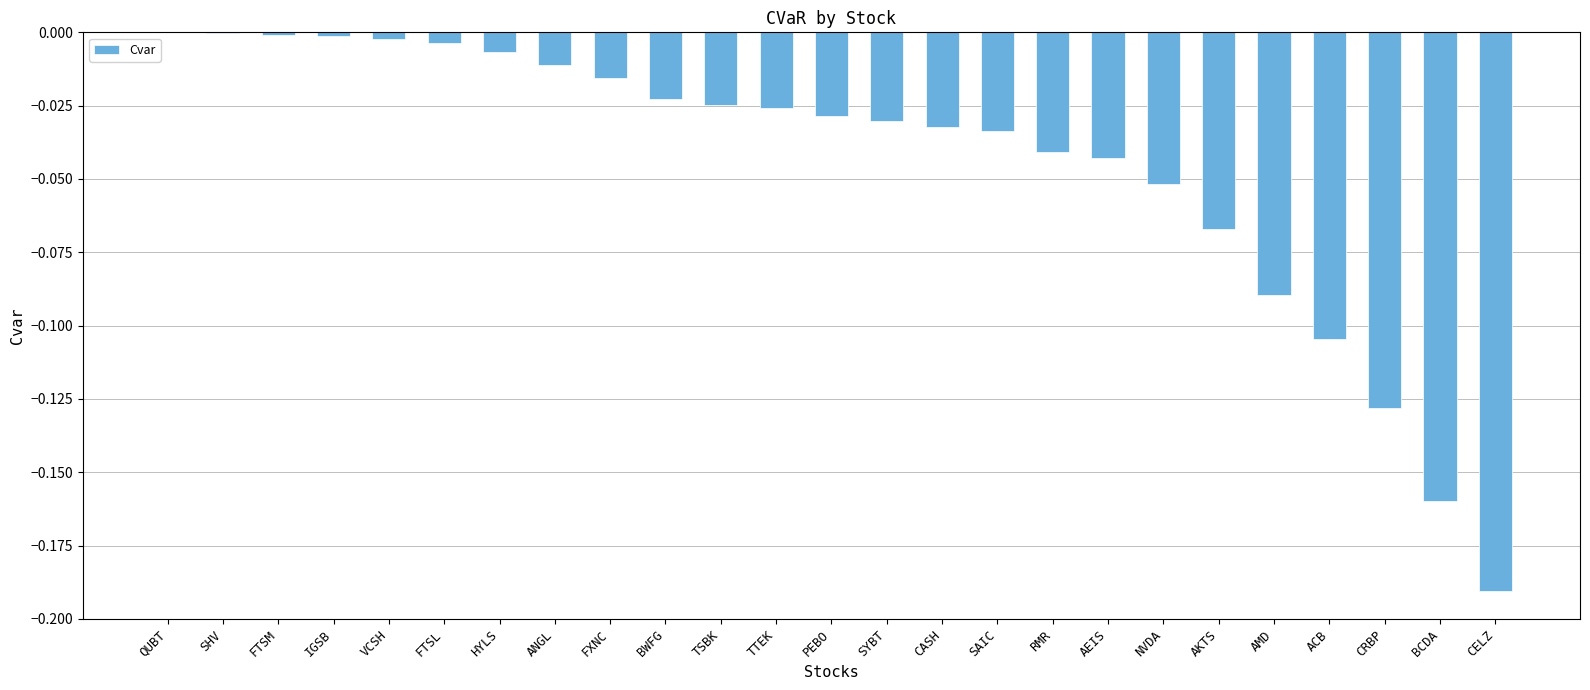

Does the chart contain stacked bars?

No